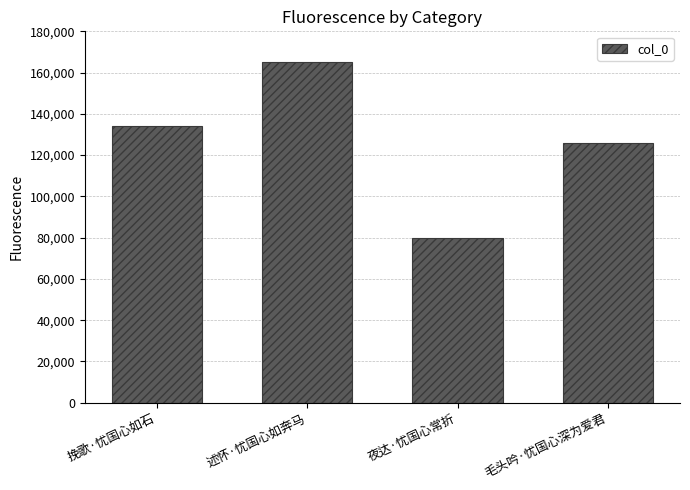

What is the value of the 4th bar from the left?

125929